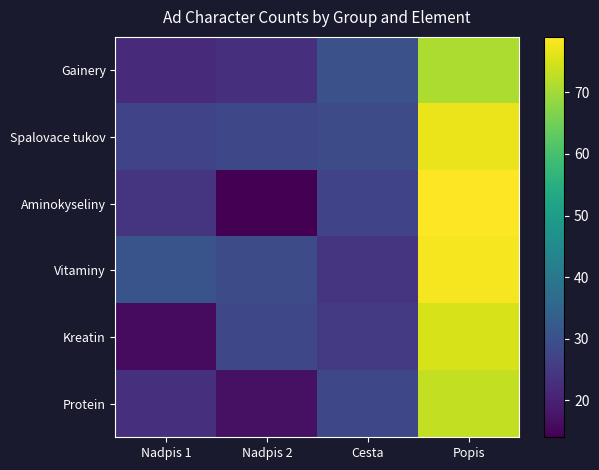

Reading right to left, what are all the values shown in this chart?

Gainery: Popis=71	Cesta=30	Nadpis 2=23	Nadpis 1=22
Spalovace tukov: Popis=77	Cesta=29	Nadpis 2=28	Nadpis 1=27
Aminokyseliny: Popis=79	Cesta=27	Nadpis 2=14	Nadpis 1=24
Vitaminy: Popis=78	Cesta=24	Nadpis 2=29	Nadpis 1=31
Kreatin: Popis=75	Cesta=25	Nadpis 2=28	Nadpis 1=16
Protein: Popis=73	Cesta=28	Nadpis 2=17	Nadpis 1=23